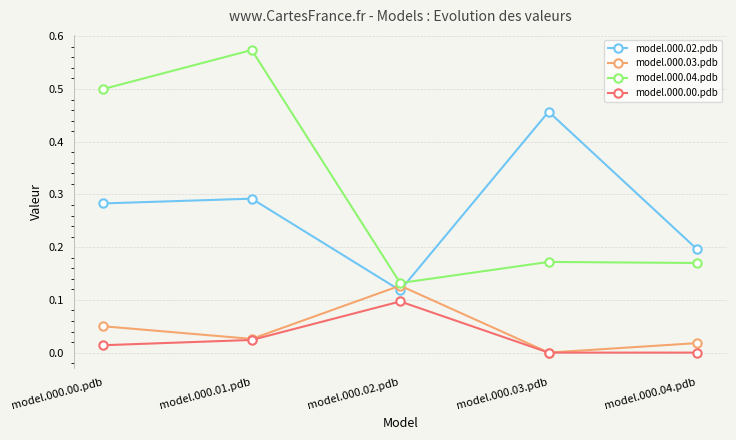

Between model.000.01.pdb and model.000.03.pdb, which series saw the biggest shift?

model.000.04.pdb